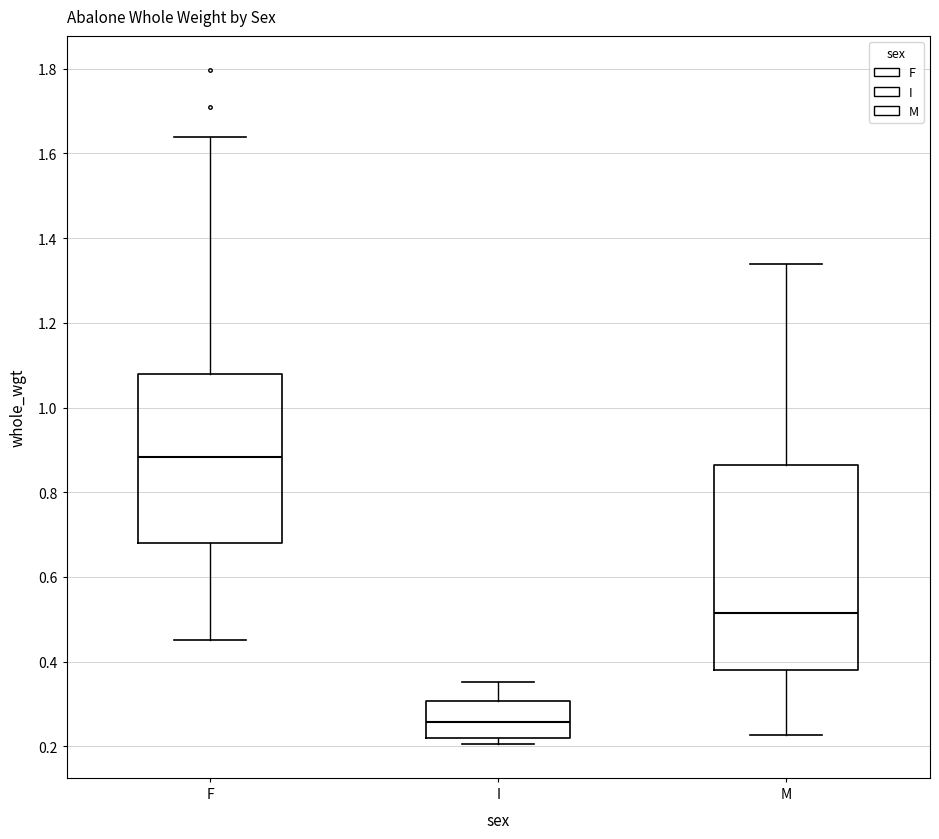

Where is the lower edge of the box for I on the y-axis? The values are not printed on the chart, so give them approximately, as read against the axis.

0.22